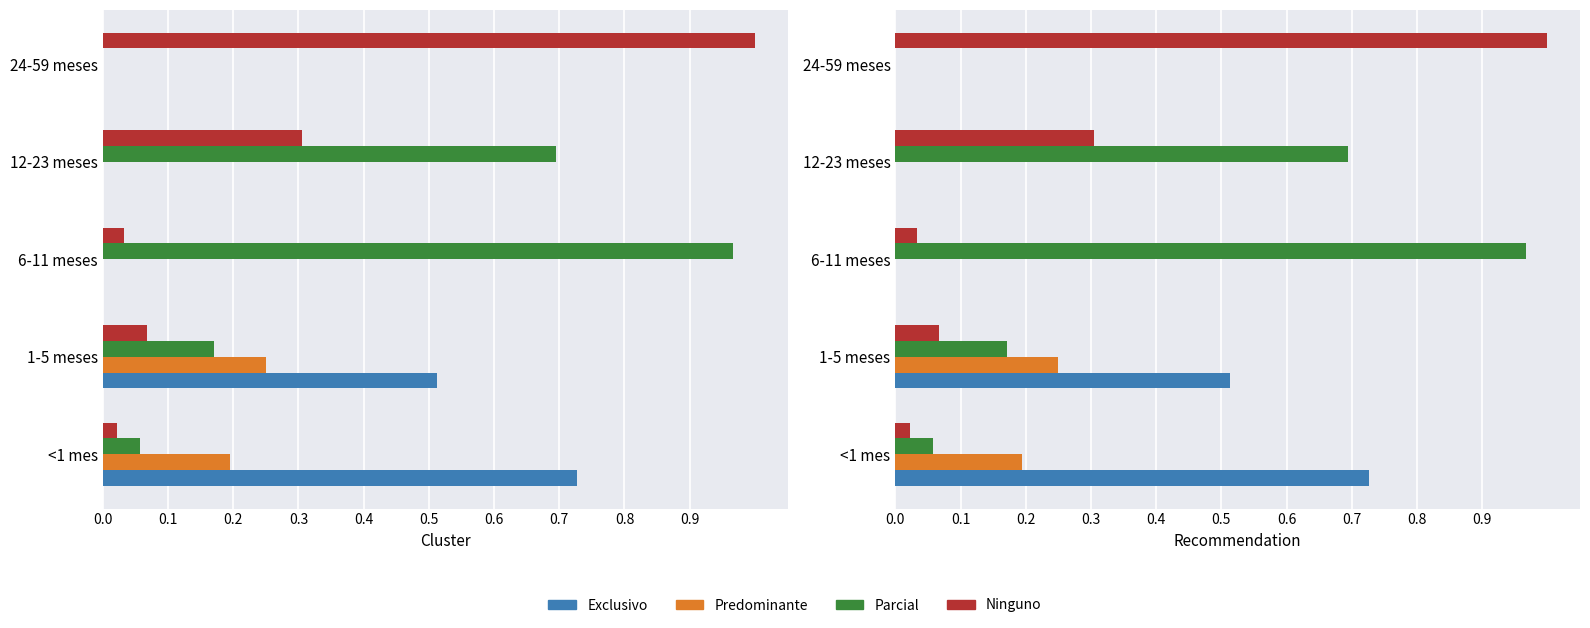

At how many categories does at least one series exceed 0?

5